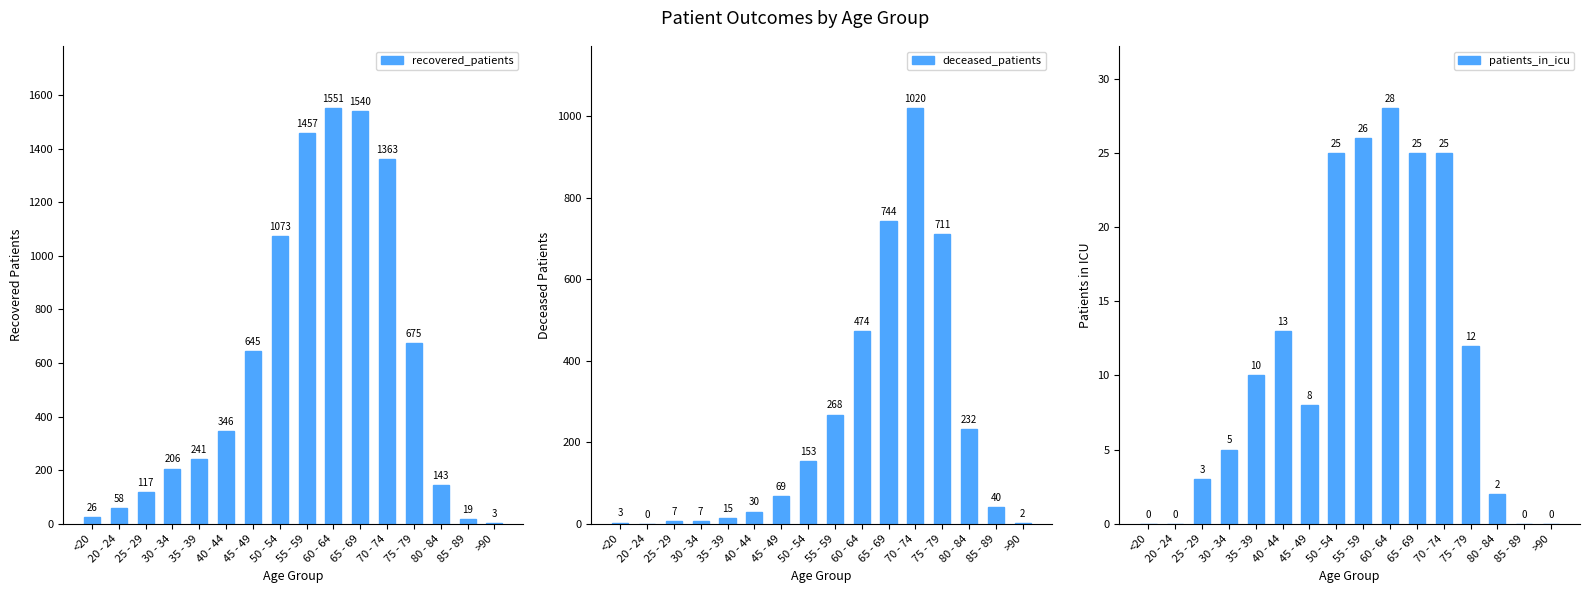

Rank the series by their average value, from lowest to highest.

patients_in_icu, deceased_patients, recovered_patients